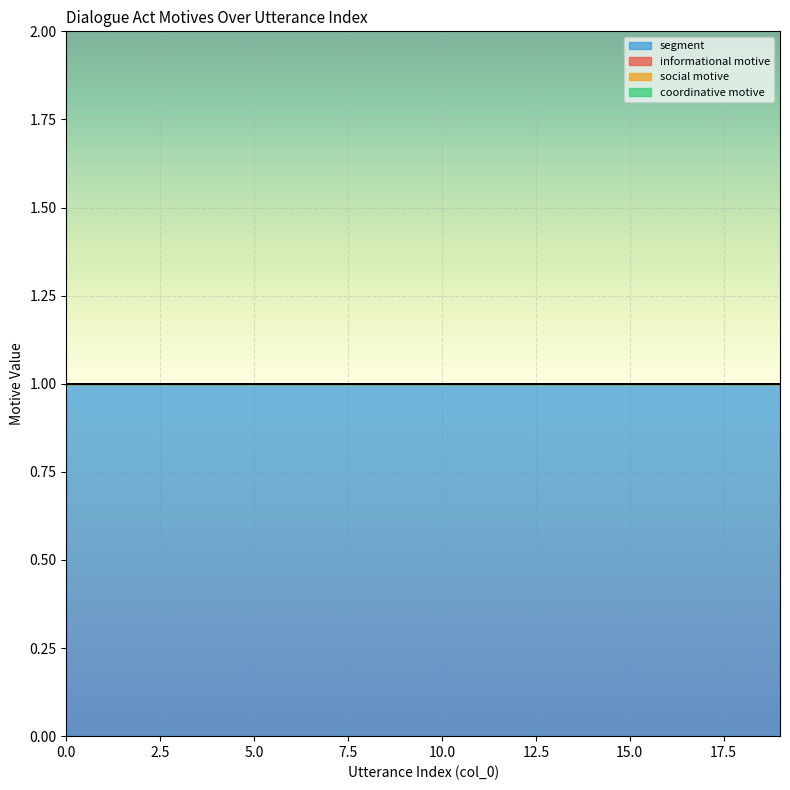

Reading left to right, transcribe all the data shown in this chart.

informational motive: 0=0	1=0	2=0	3=0	4=0	5=0	6=0	7=0	8=0	9=0	10=0	11=0	12=0	13=0	14=0	15=0	16=0	17=0	18=0	19=0
social motive: 0=0	1=0	2=0	3=0	4=0	5=0	6=0	7=0	8=0	9=0	10=0	11=0	12=0	13=0	14=0	15=0	16=0	17=0	18=0	19=0
coordinative motive: 0=0	1=0	2=0	3=0	4=0	5=0	6=0	7=0	8=0	9=0	10=0	11=0	12=0	13=0	14=0	15=0	16=0	17=0	18=0	19=0
segment: 0=1	1=1	2=1	3=1	4=1	5=1	6=1	7=1	8=1	9=1	10=1	11=1	12=1	13=1	14=1	15=1	16=1	17=1	18=1	19=1